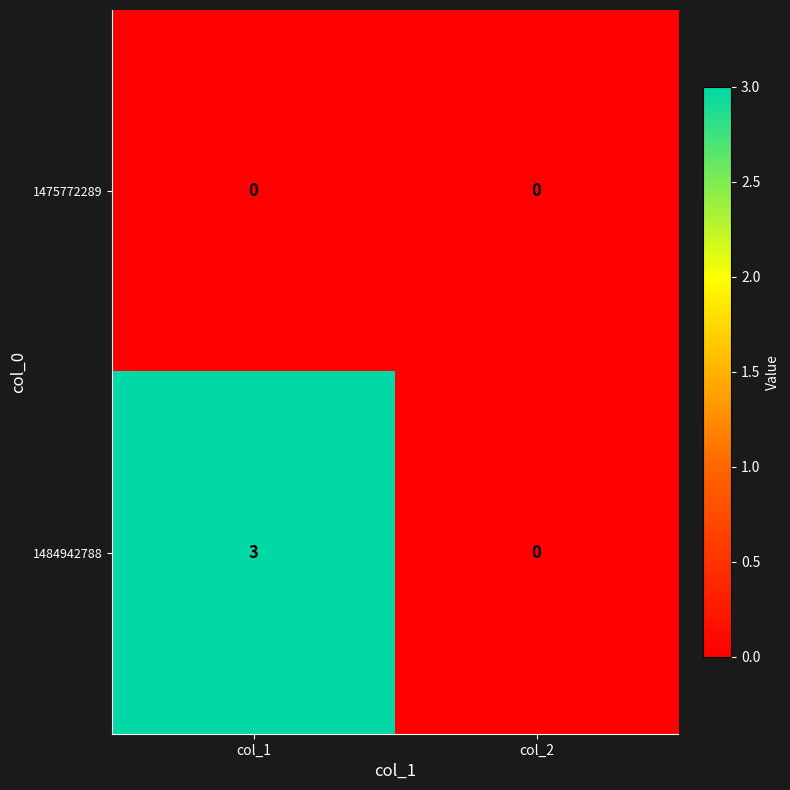

Rank the series at col_1 from highest to lowest value.

1484942788, 1475772289